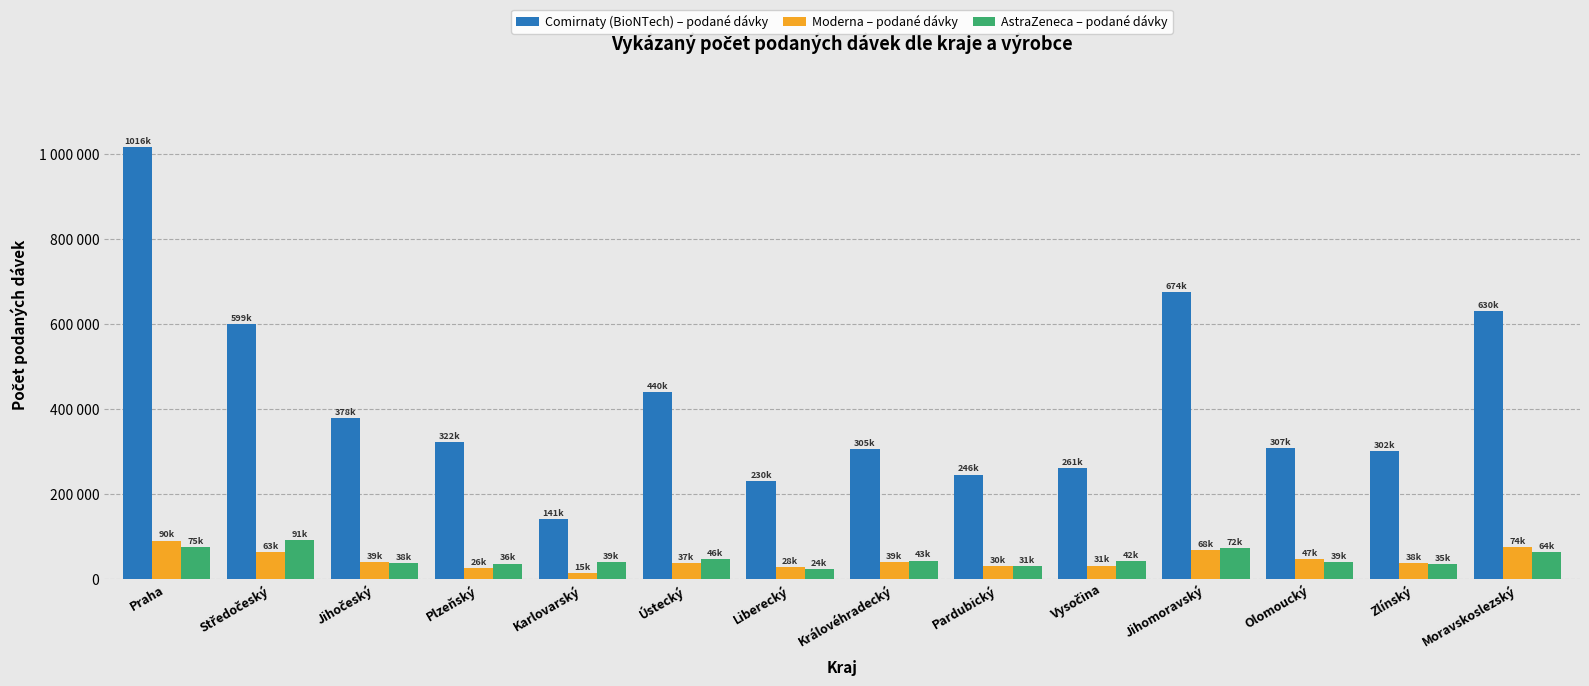

What are all the series names shown in the legend?

Comirnaty (BioNTech) – podané dávky, Moderna – podané dávky, AstraZeneca – podané dávky